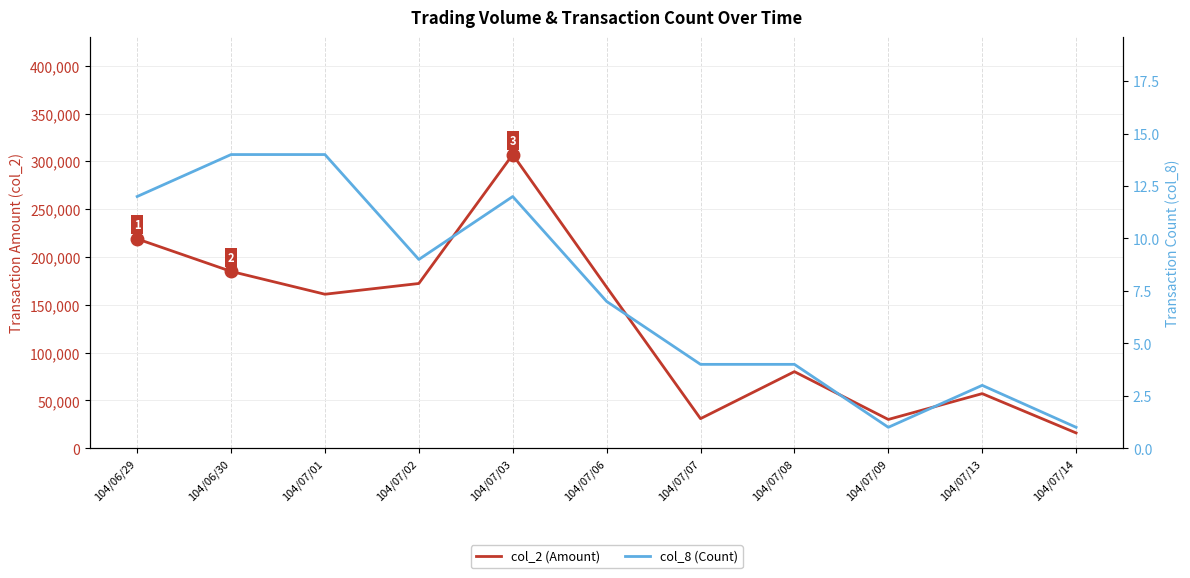

Which series has the widest spread of values?

col_2 (Amount)